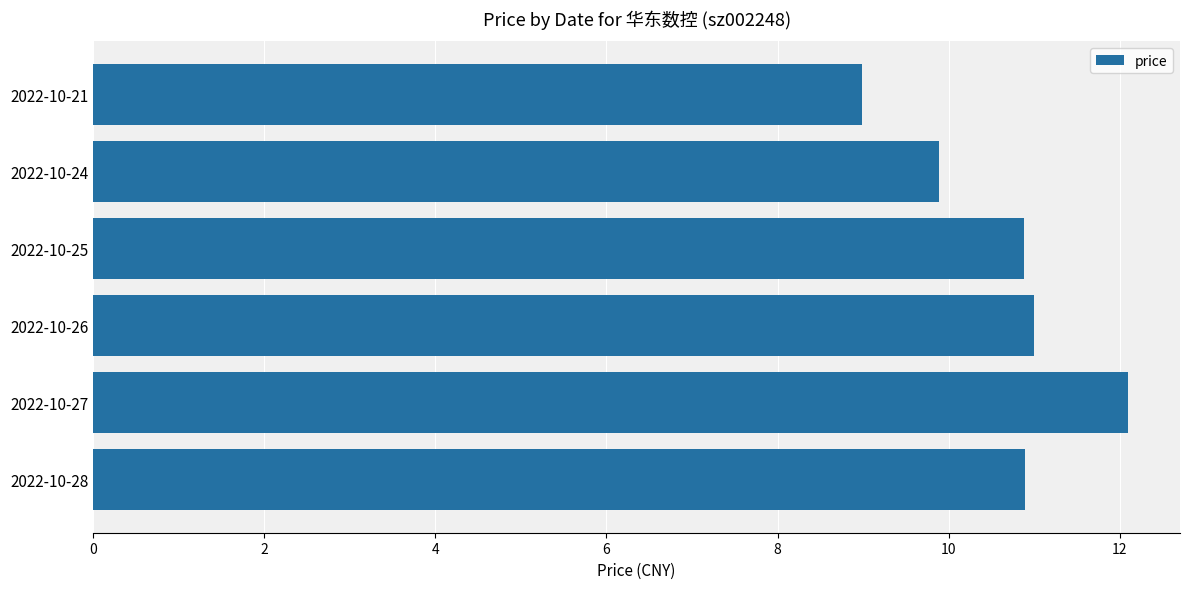

What is the change in value from 2022-10-26 to 2022-10-24?

-1.1